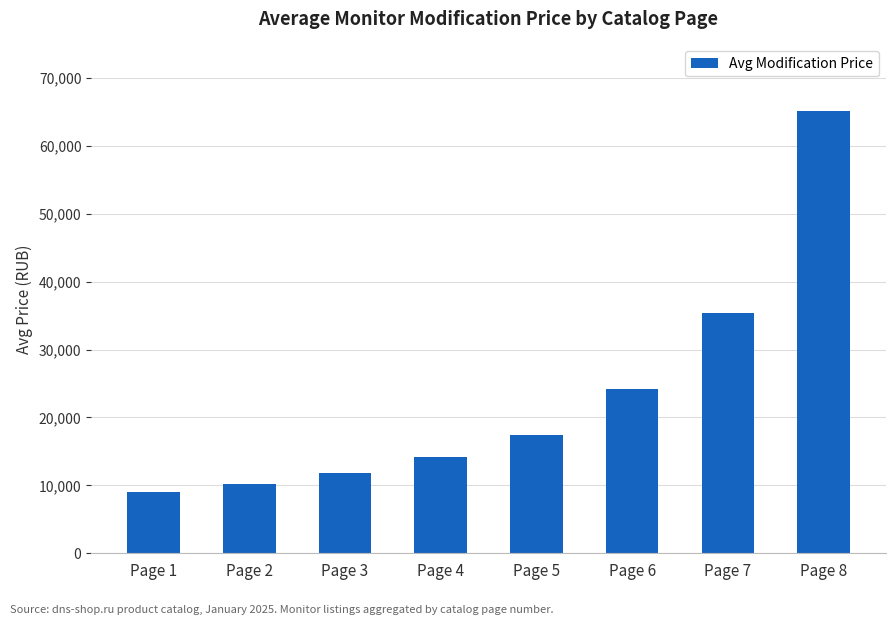

Reading left to right, extract all data points from this chart.

Page 1=9088	Page 2=10255	Page 3=11805	Page 4=14177	Page 5=17449	Page 6=24249	Page 7=35416	Page 8=65166